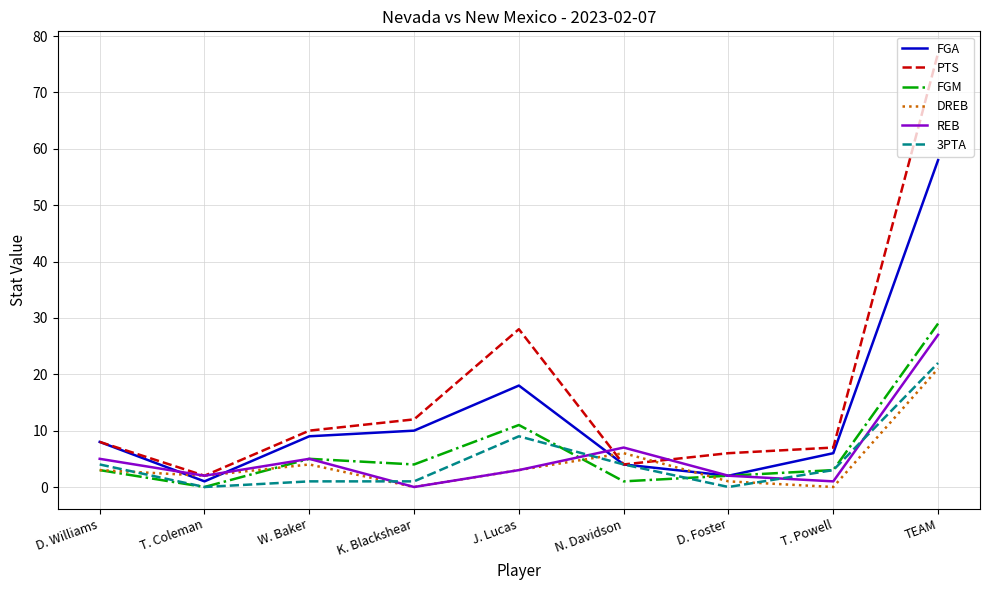

The DREB series shows 6 at N. Davidson. True or false?

True